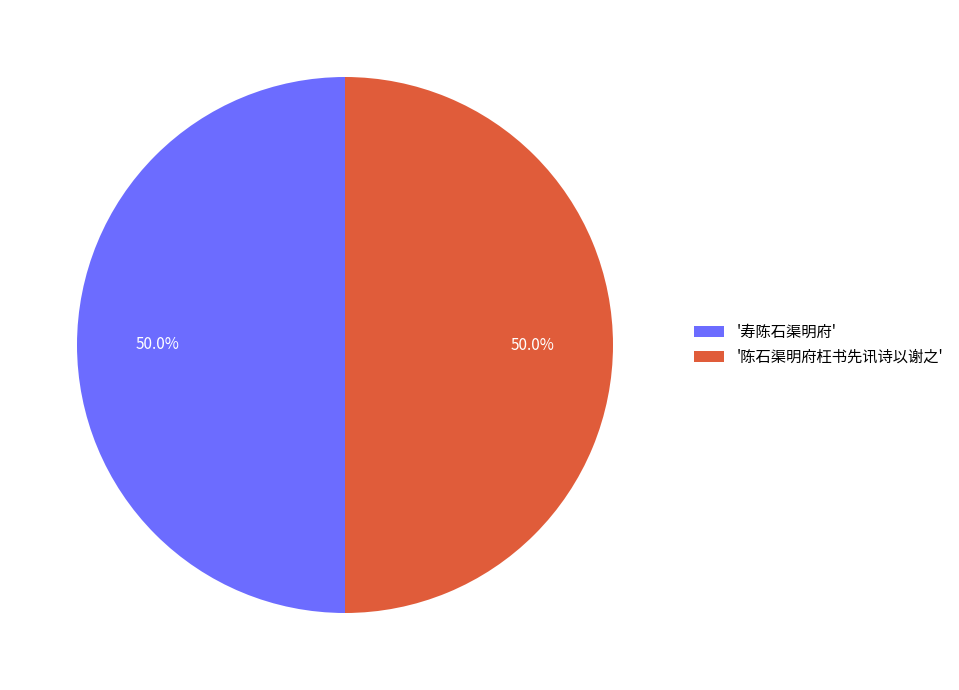

What is the total percentage of '寿陈石渠明府' and '陈石渠明府枉书先讯诗以谢之'?

100.0%